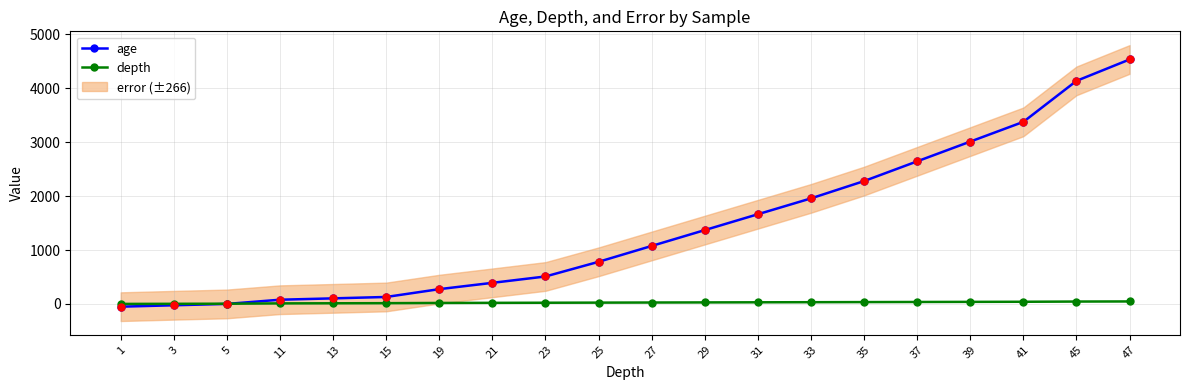

Which has a higher value, 19 or 13?

19